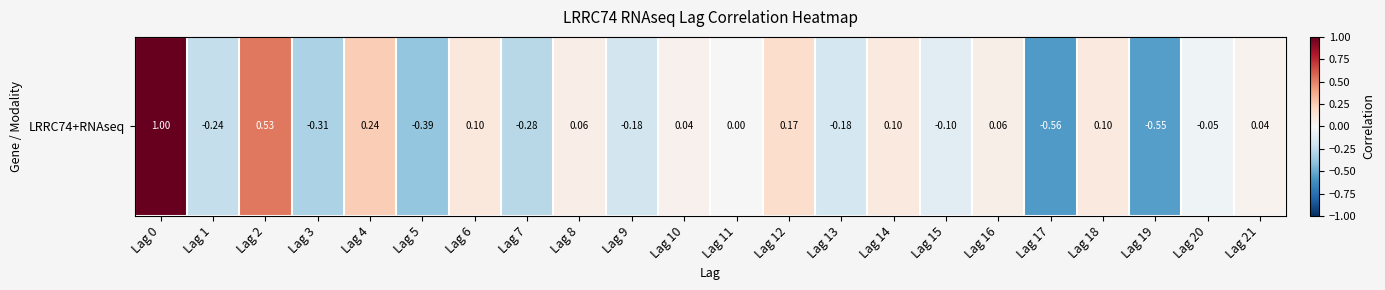

Read the value at Lag 14.

0.1